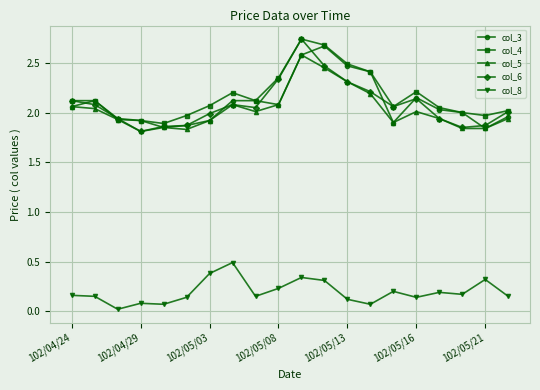

What is the value of the col_6 point at the 14th from the left?

2.2